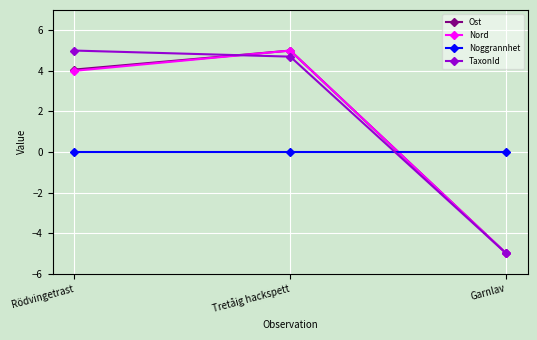

Which series has the largest total across all categories?

TaxonId